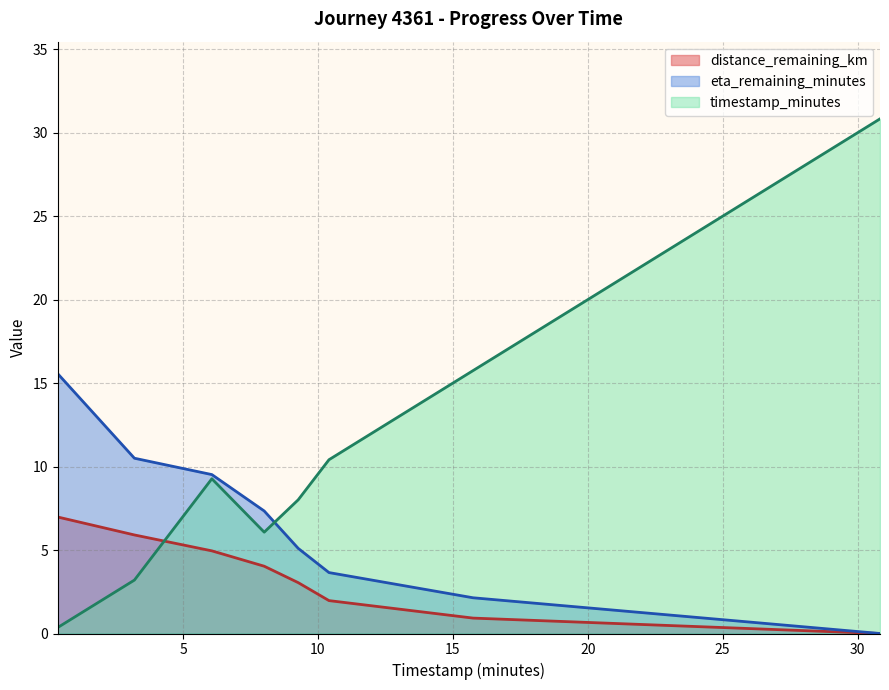

Which series has the largest total across all categories?

timestamp_minutes